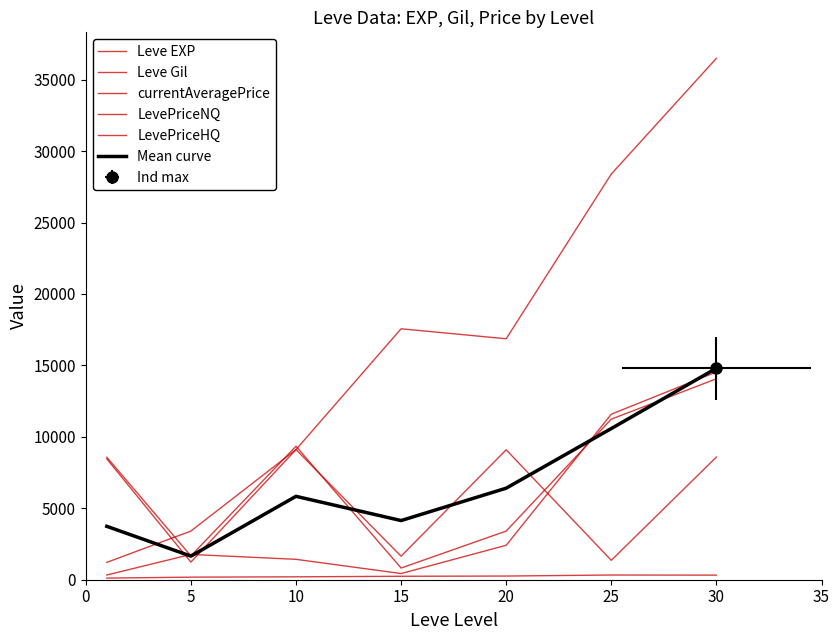

Where do currentAveragePrice and Leve EXP first cross each other?

0 and 5